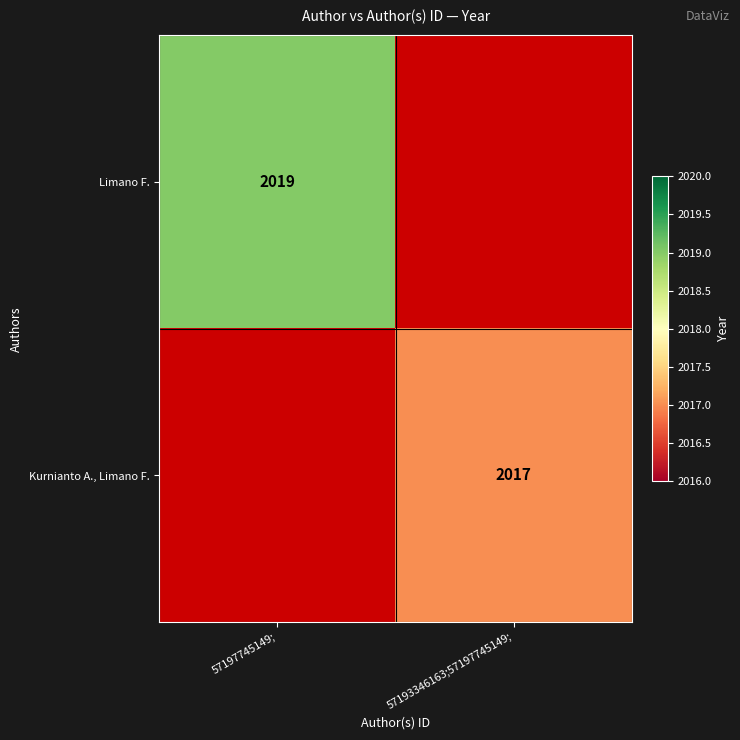

True or false: Kurnianto A., Limano F. has a value of 2017 at 57193346163;57197745149;.

True